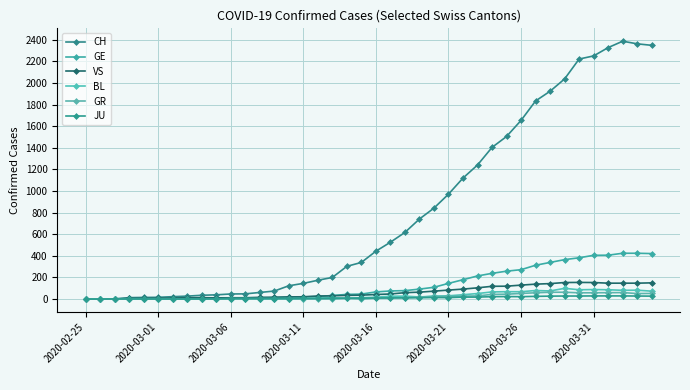

Reading left to right, list all the values displayed in this chart.

CH: 0	1	2	13	15	16	22	27	35	39	47	48	61	74	123	145	174	200	303	339	443	526	617	741	842	971	1120	1241	1404	1505	1654	1834	1924	2038	2222	2251	2328	2387	2363	2349
GE: 0	1	1	2	3	3	3	4	4	5	7	7	9	13	18	20	23	33	43	46	66	75	78	92	109	145	179	214	238	258	272	313	339	365	382	405	406	424	424	421
VS: 0	0	0	6	6	7	10	12	13	11	12	12	16	17	20	21	28	30	34	36	42	47	59	64	73	83	92	104	118	119	129	138	143	153	154	153	147	147	147	150
BL: 0	0	0	0	1	1	1	1	1	1	4	4	4	4	5	3	9	12	8	12	17	26	27	19	27	30	40	51	66	68	68	79	75	99	86	88	86	81	82	73
GR: 0	0	0	0	0	0	0	0	0	0	0	0	0	0	0	0	0	0	6	0	9	9	13	18	24	24	27	29	43	45	52	58	63	63	58	58	59	60	51	52
JU: 0	0	1	1	1	1	1	1	1	2	5	5	5	5	5	6	6	8	8	9	9	11	11	12	14	13	18	18	22	23	22	25	27	28	28	29	29	29	28	27